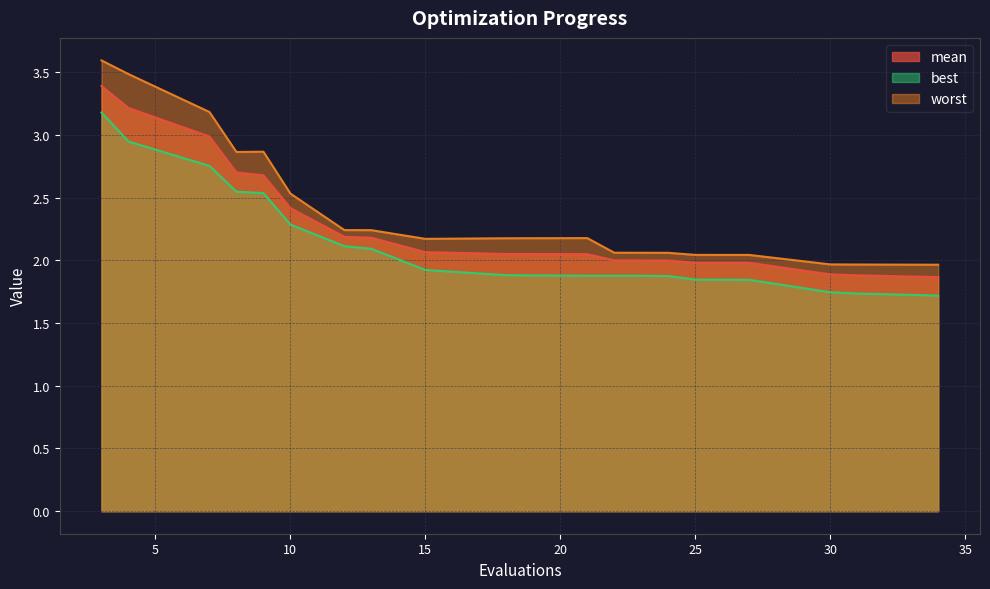

How many interior local peaks does the best series have?

1